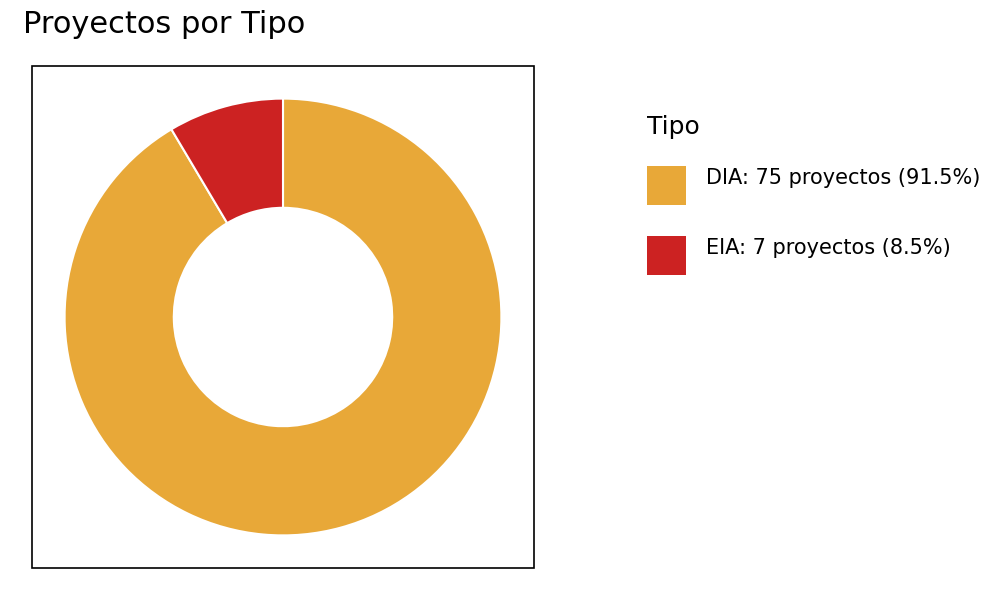

Is there a majority slice in this chart?

Yes